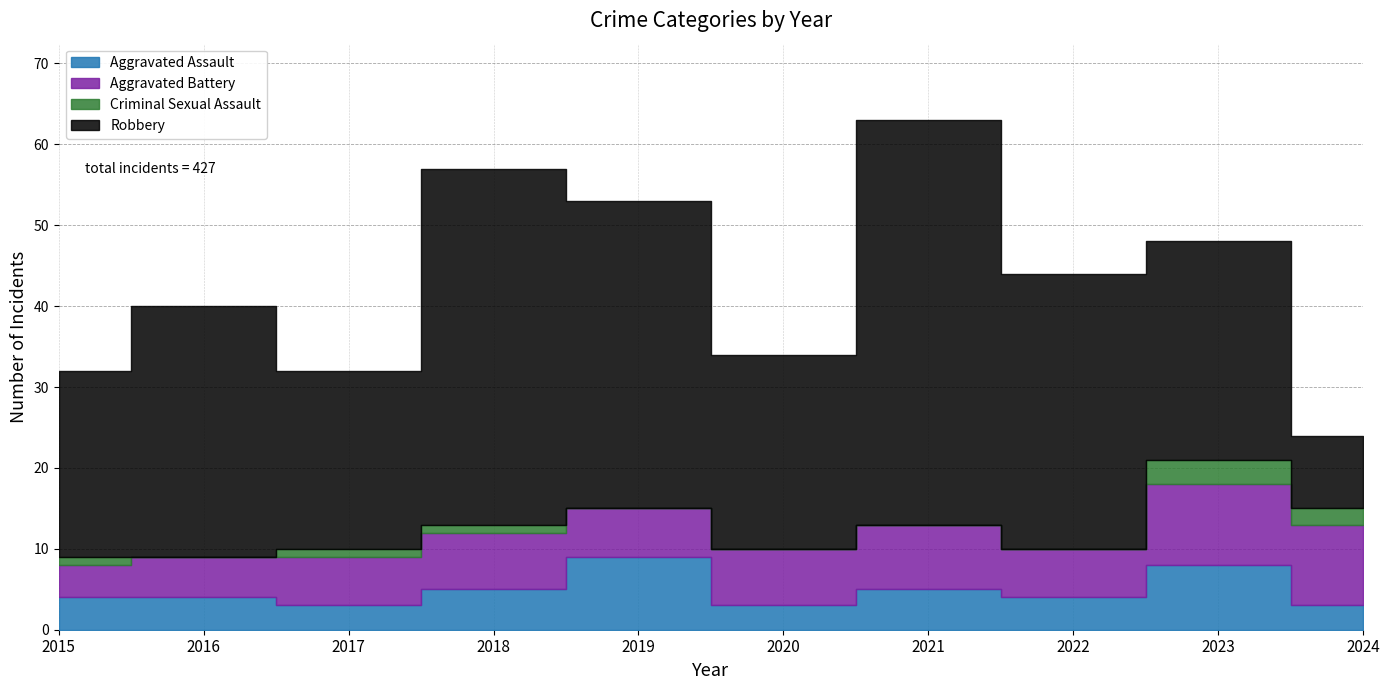

What is the approximate value of Robbery at 2024, to the nearest 5?

10